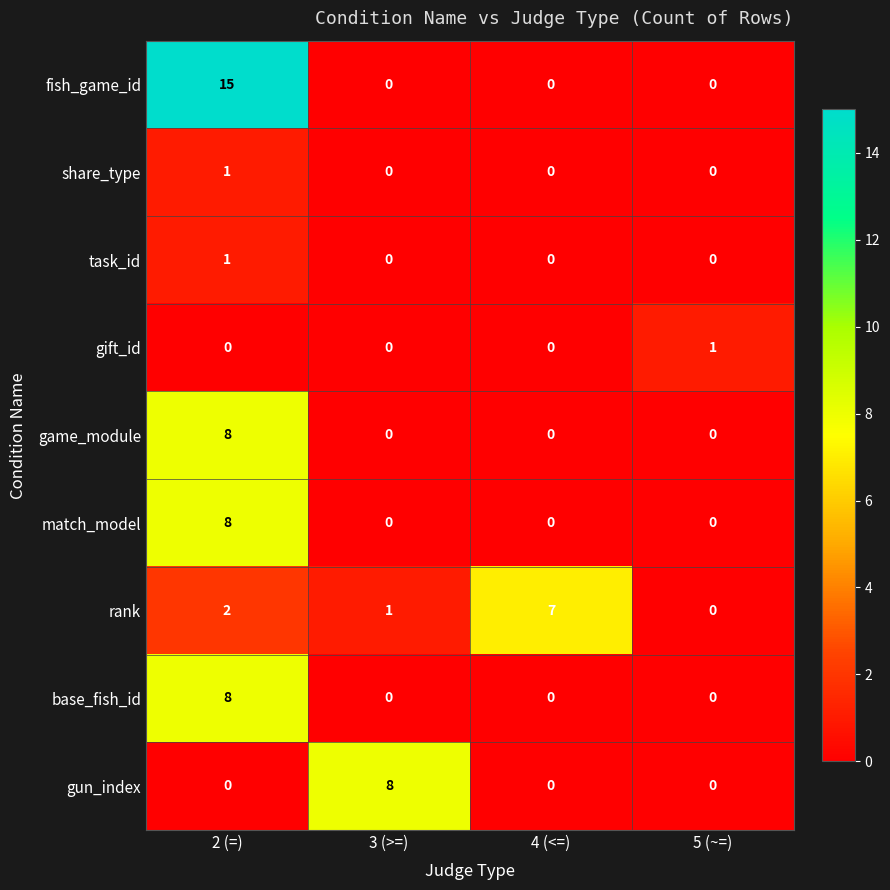

The share_type series shows 0 at 4 (<=). True or false?

True